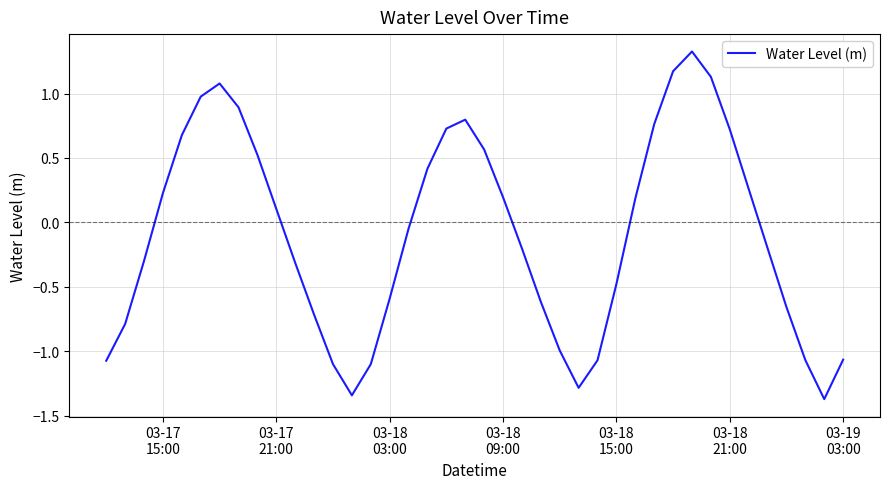

What is the difference between the maximum and minimum values?

2.7